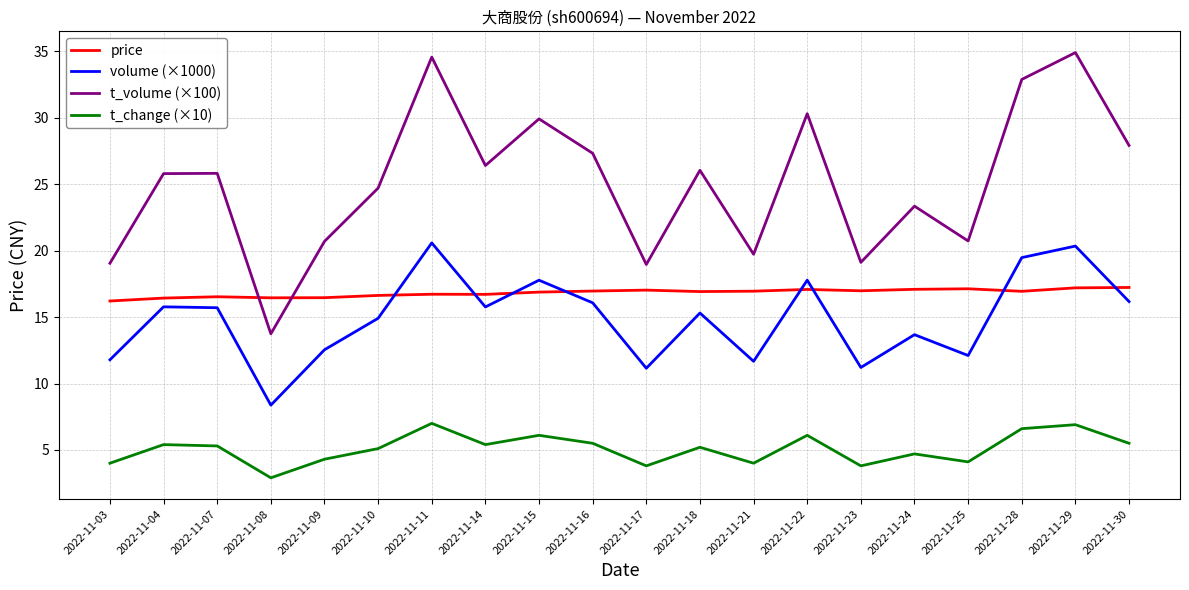

Which series changed the most between 2022-11-24 and 2022-11-30?

t_volume (×100)